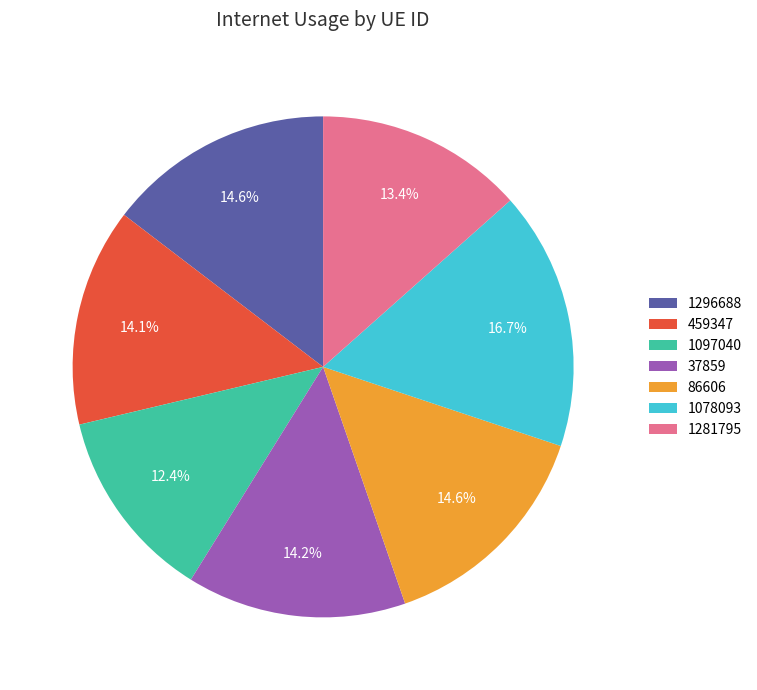

How many segments does this pie chart have?

7